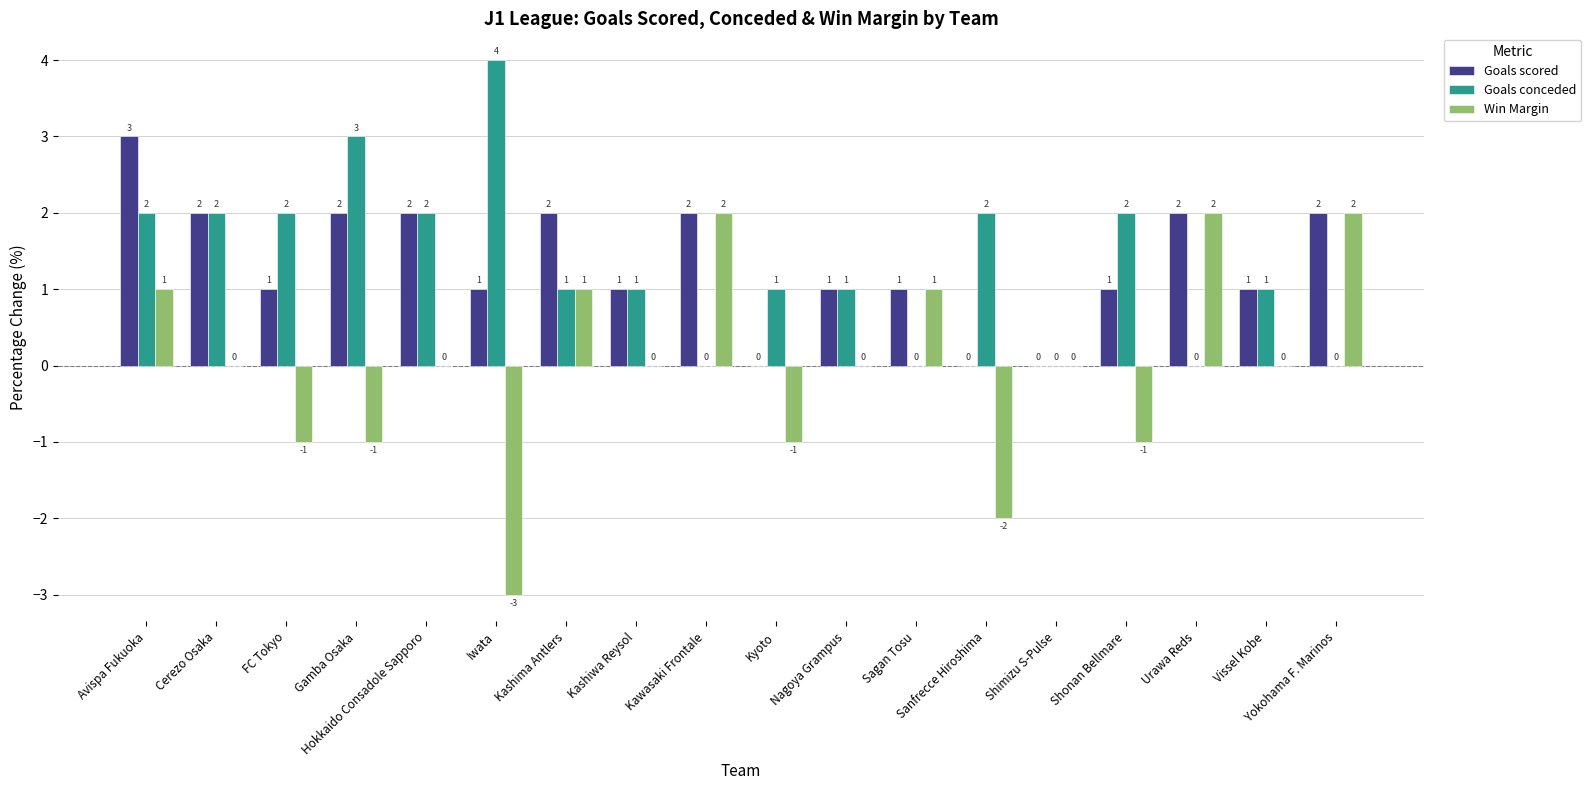

Are the bars grouped side by side (vs. stacked)?

Yes